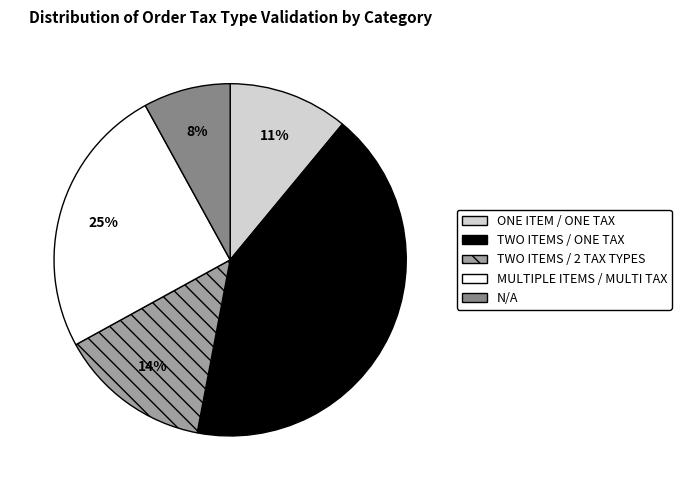

Does any single category account for the majority?

No